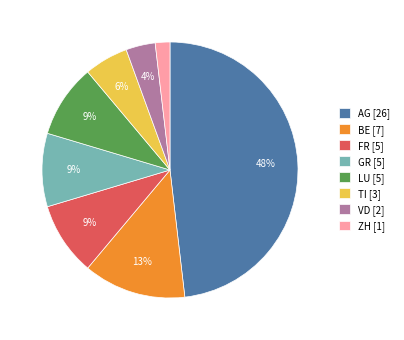

Between TI [3] and FR [5], which is larger?

FR [5]